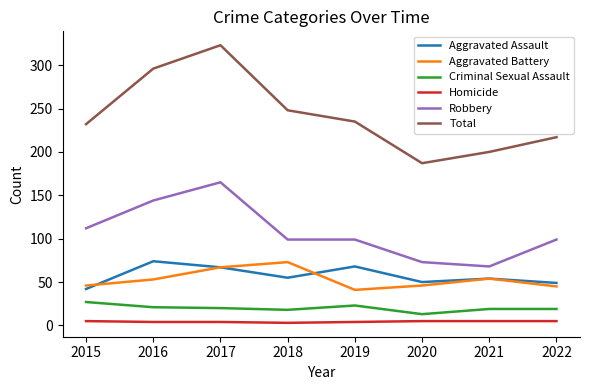

Which series has the largest range (max minus min)?

Total